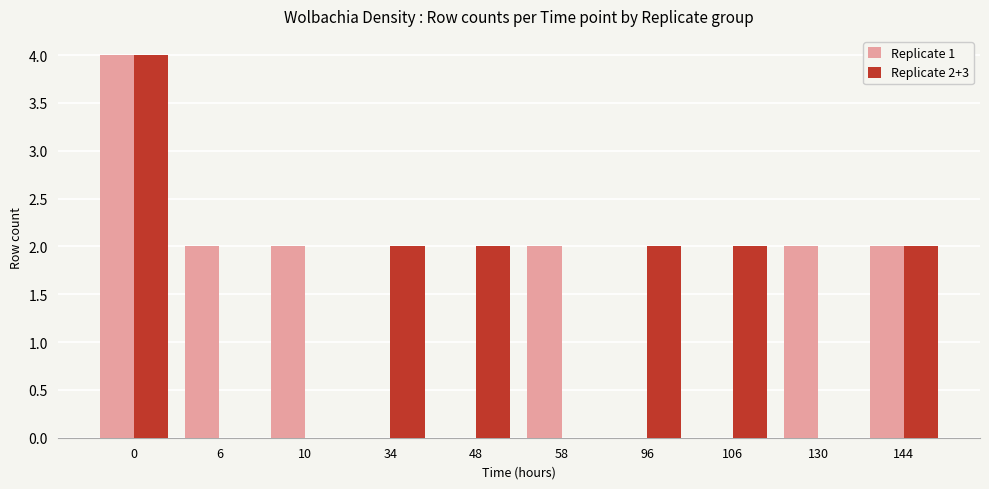

Is it true that Replicate 2+3 equals 1 at 106?

False